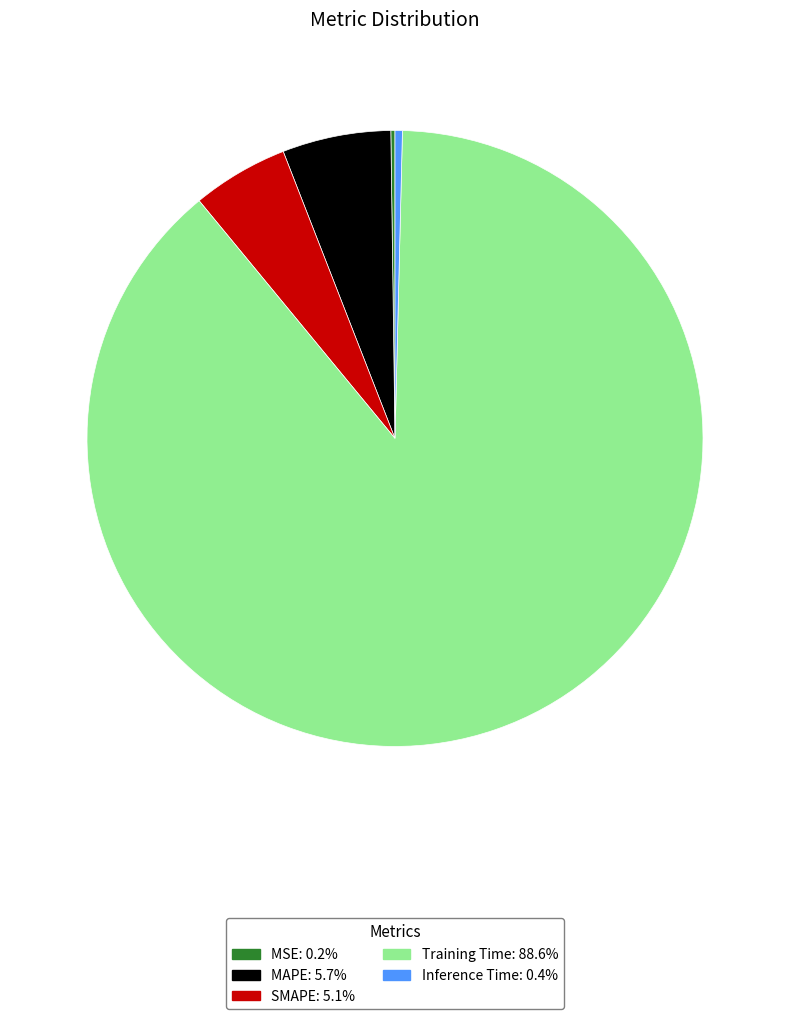

Which category has the biggest portion of the pie?

Training Time